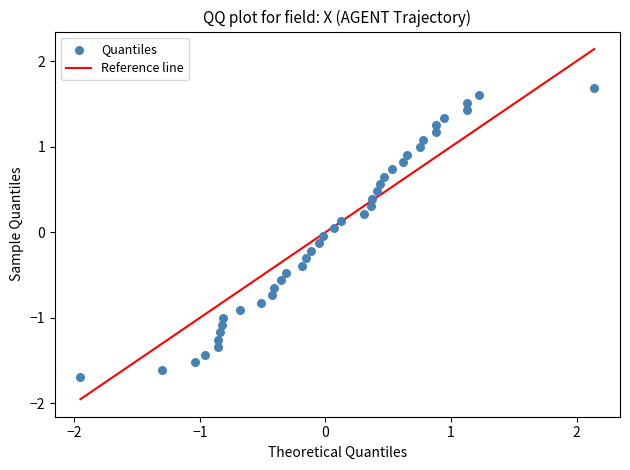

What is the range of X values (max minus min)?

4.1